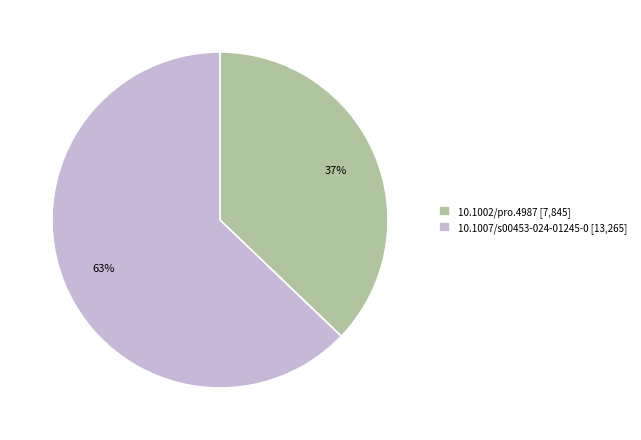

Is there any slice that represents more than half of the pie?

Yes